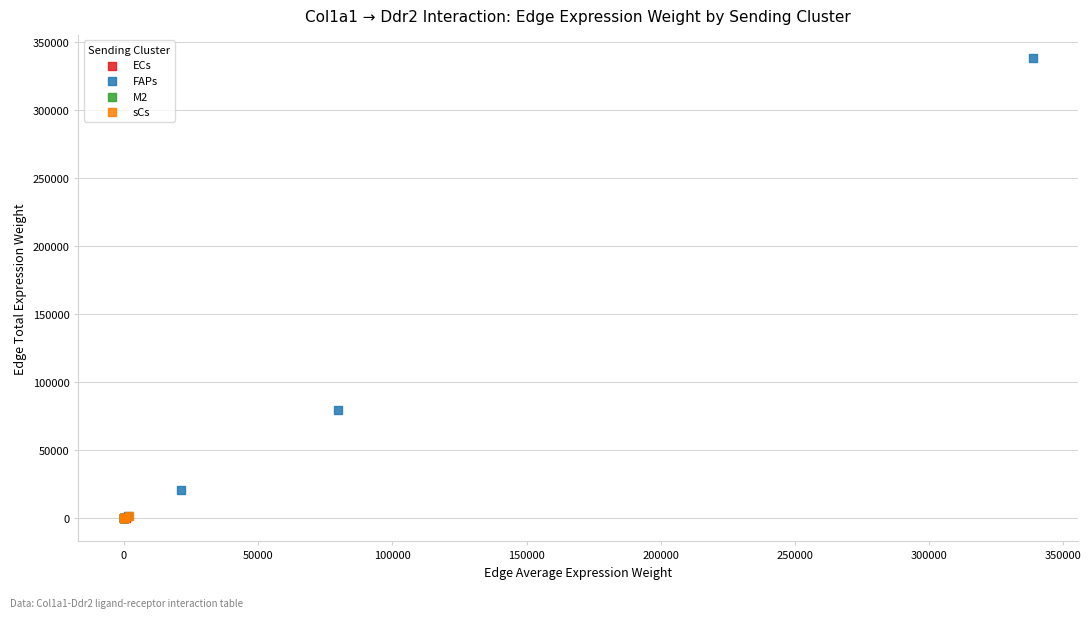

Which series contains the highest Y value?

FAPs